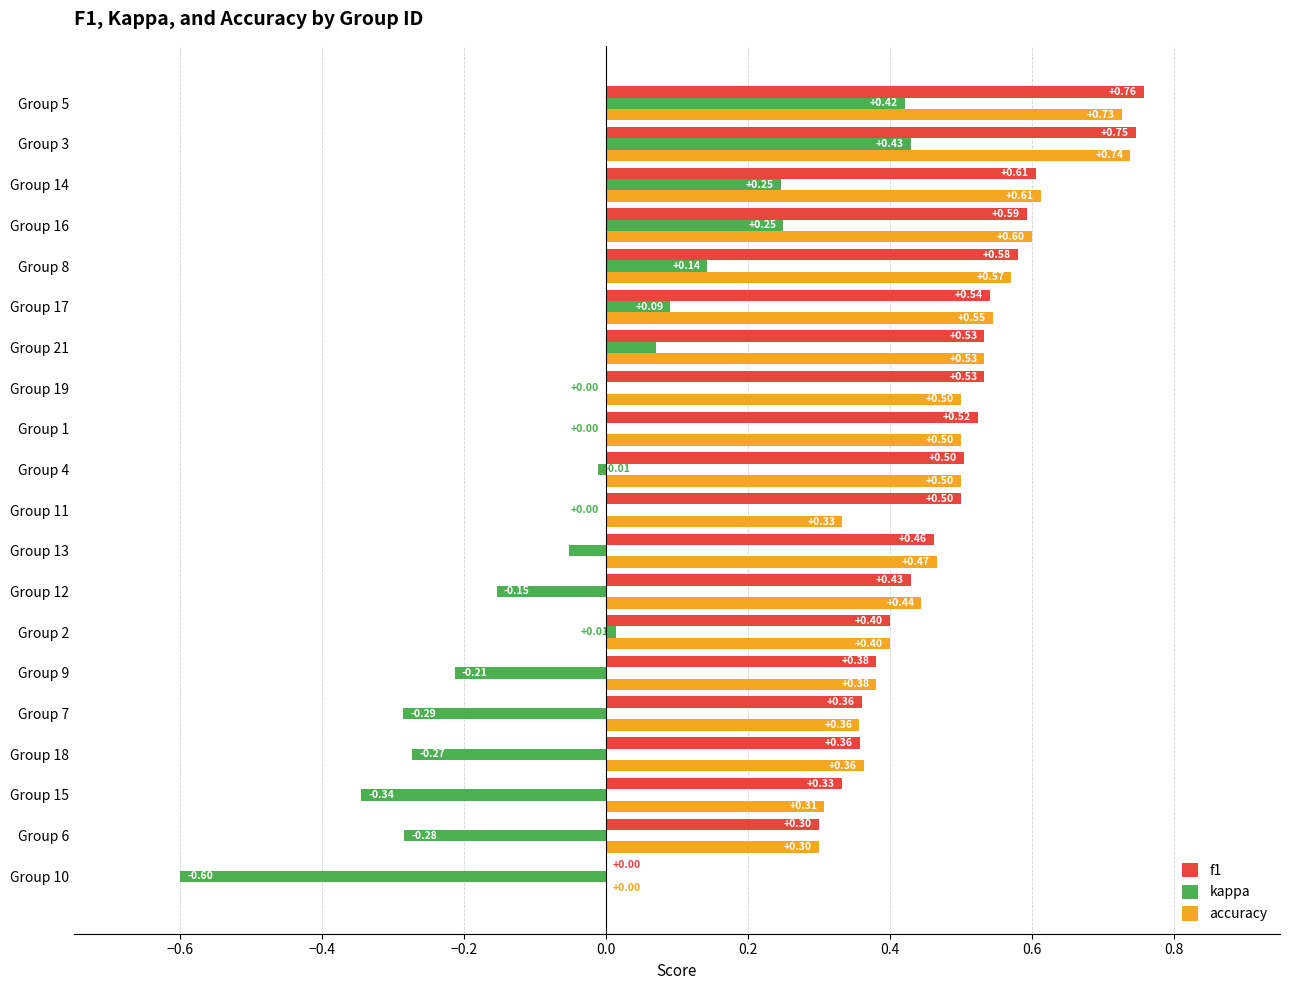

Which series has the largest total across all categories?

f1